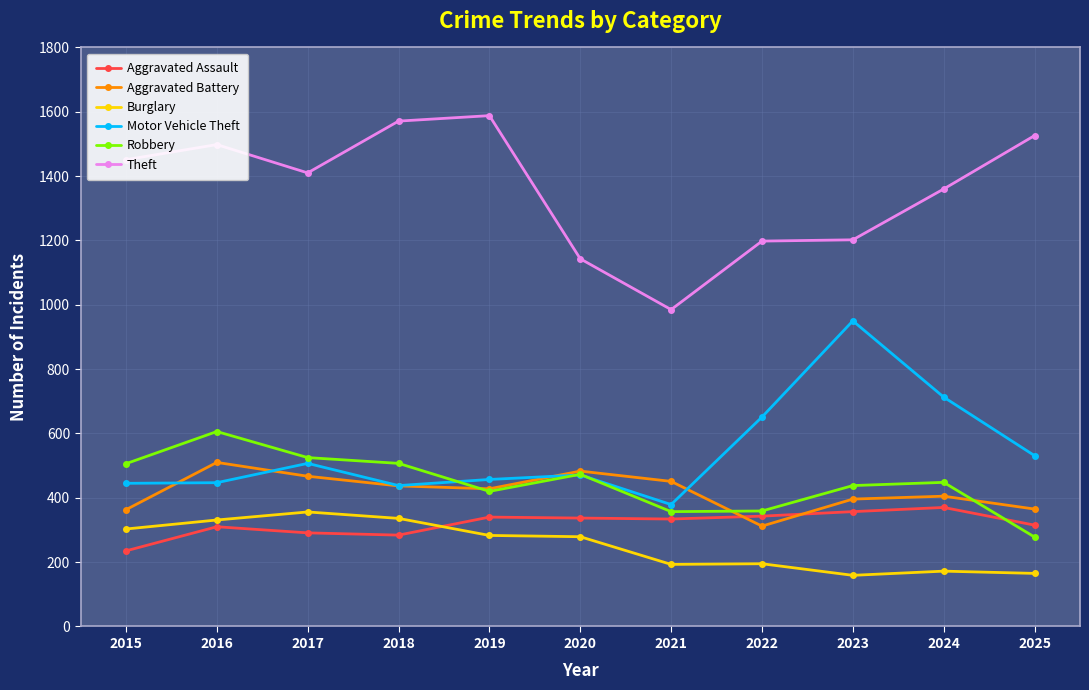

True or false: Aggravated Battery has a value of 467 at 2017.

True